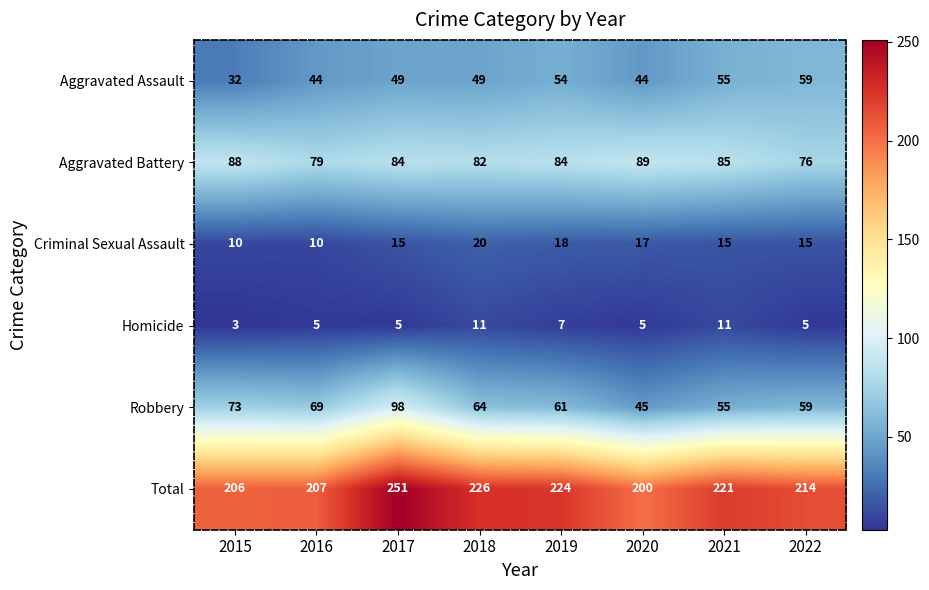

Which label corresponds to the largest value in the chart?

2017